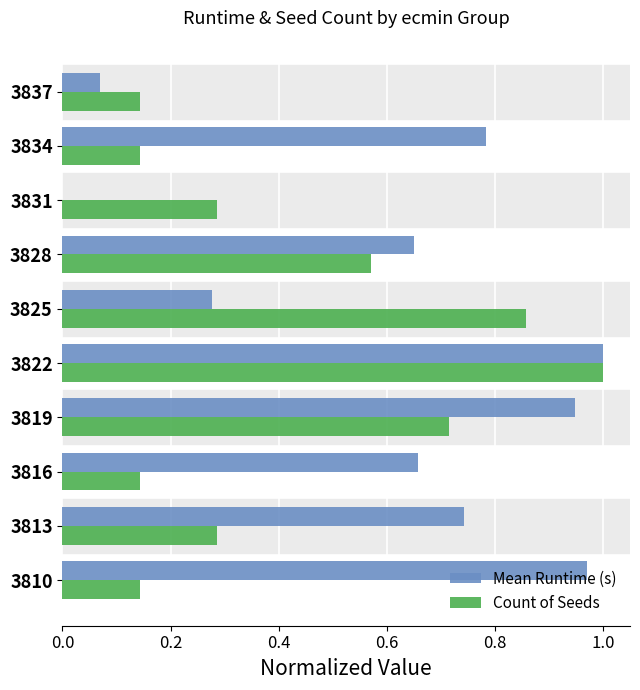

Count the number of categories in the chart.

10